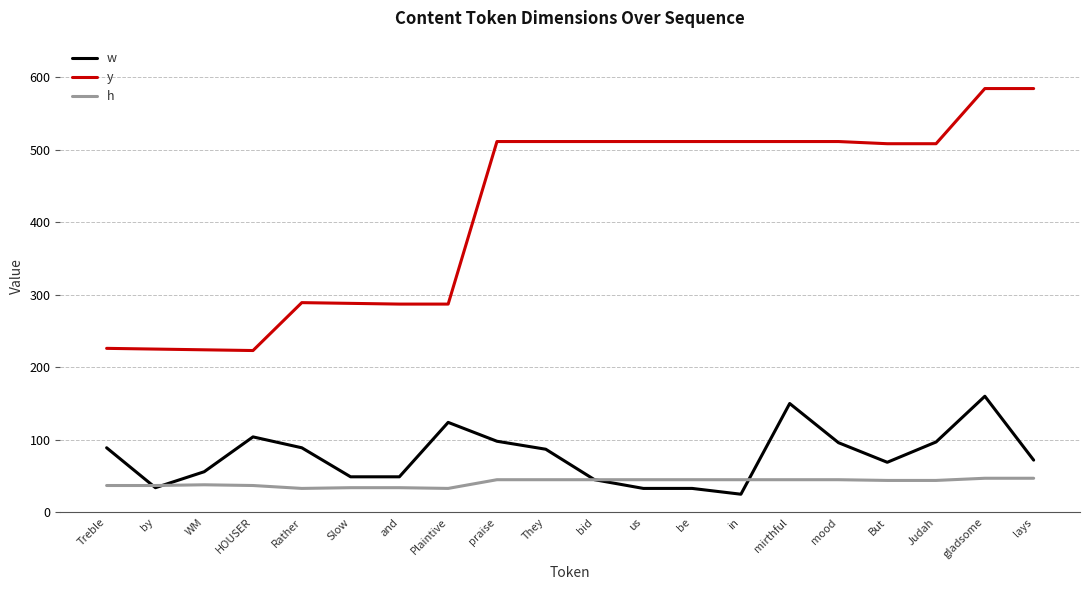

Is the value of h at Treble greater than the value of y at Treble?

No